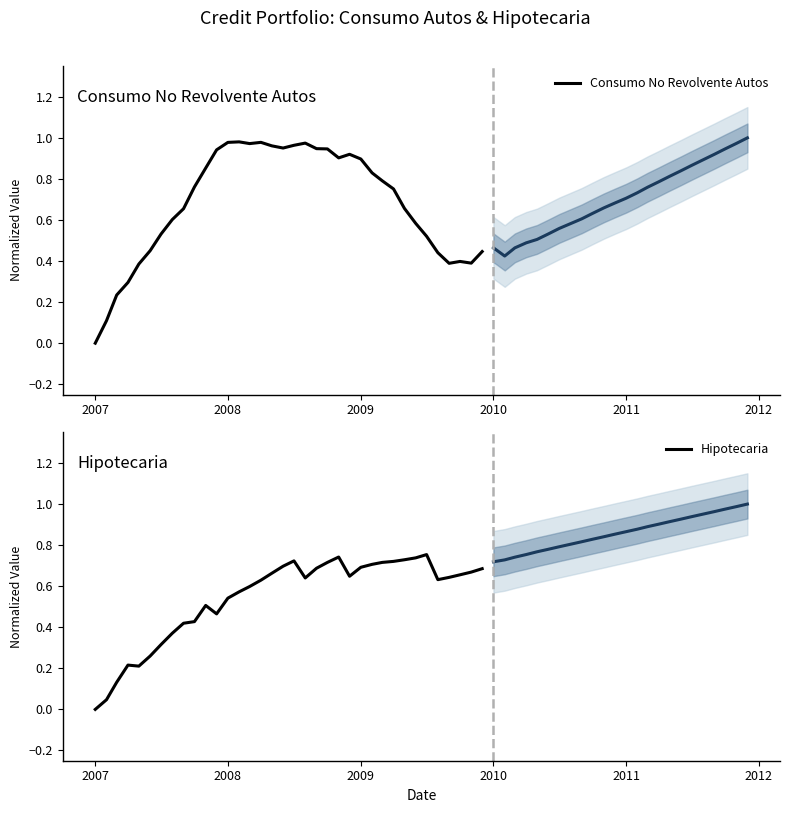

True or false: Consumo No Revolvente Autos has more than 0 interior local peaks.

True